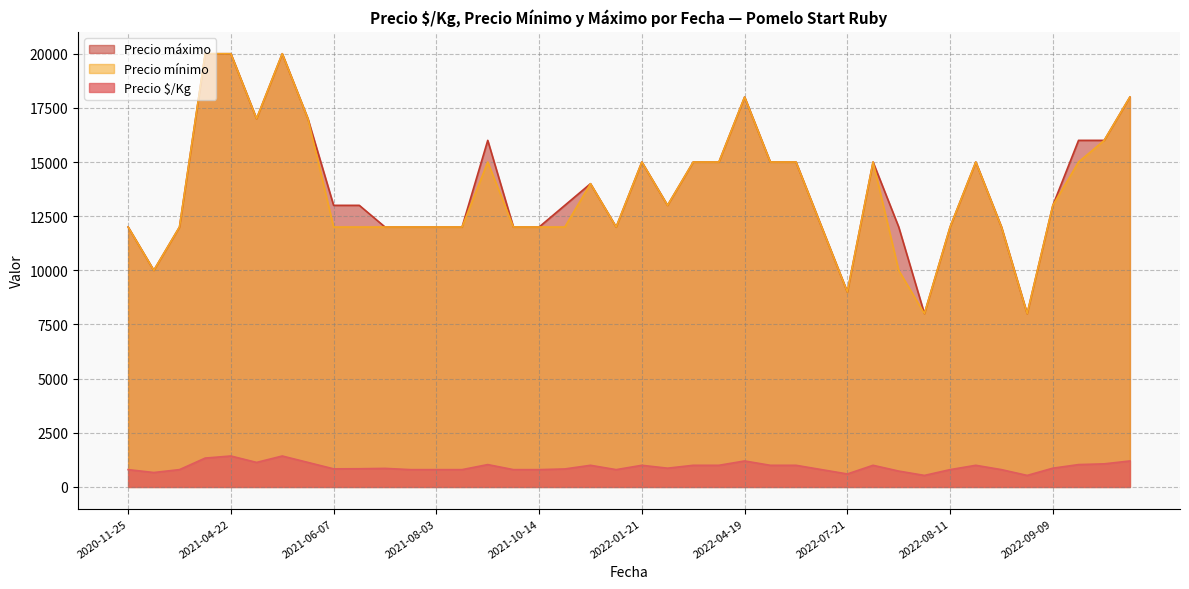

What is the lowest value of the Precio máximo series?

8000